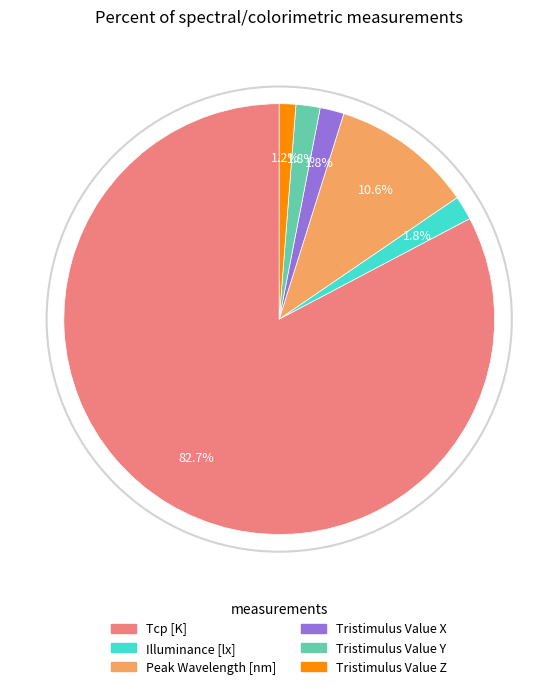

Combined, do Peak Wavelength [nm] and Tristimulus Value Z account for over 50%?

No